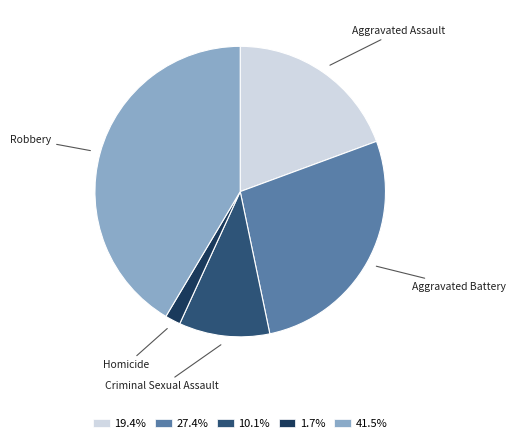

Does 19.4% account for over 50% of the chart?

No